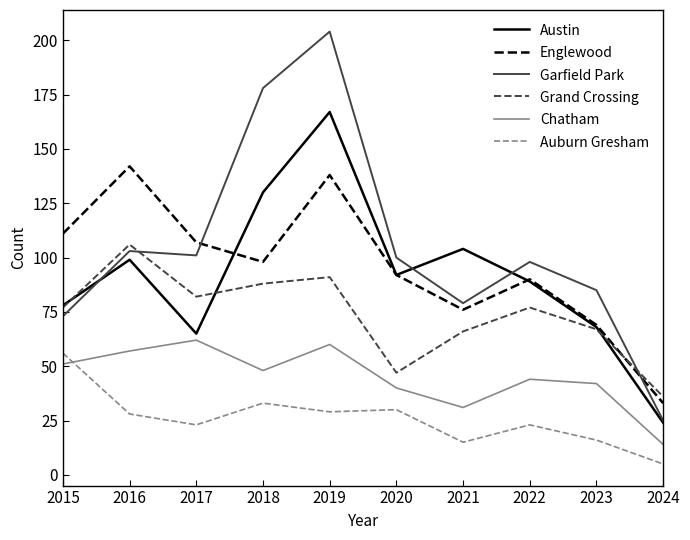

The value of Englewood at 2024 is 50. True or false?

False